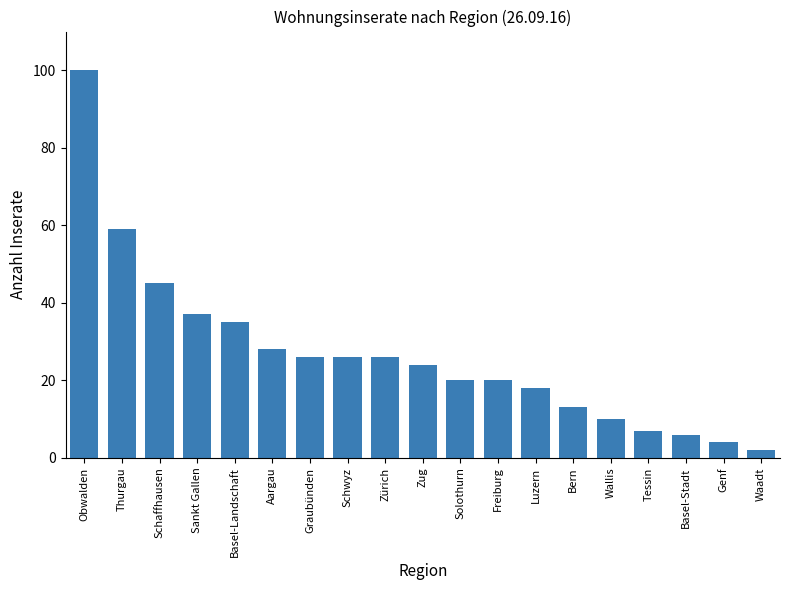

Which has a higher value, Zug or Sankt Gallen?

Sankt Gallen